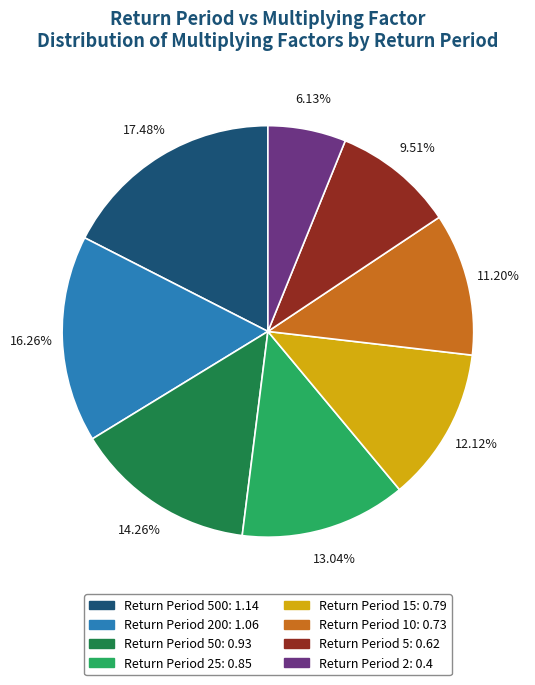

Is there a majority slice in this chart?

No